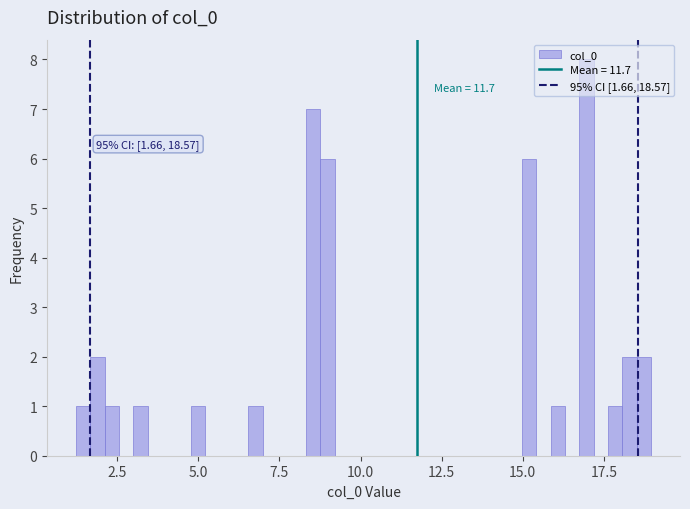

Around what value on the x-axis is the tallest bar? Give the approximate position of its centre, as read against the axis.

17.0